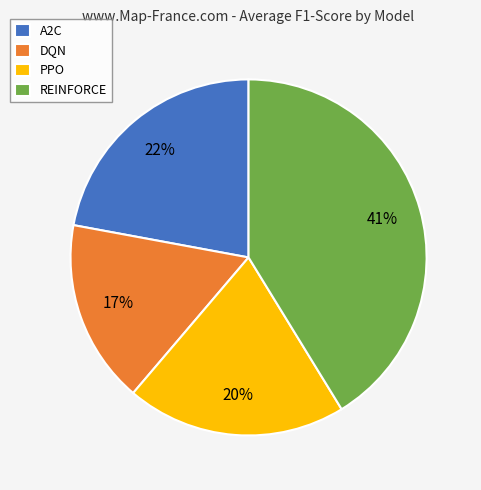

To the nearest percent, what is the difference between the PPO and DQN slice percentages?

3%